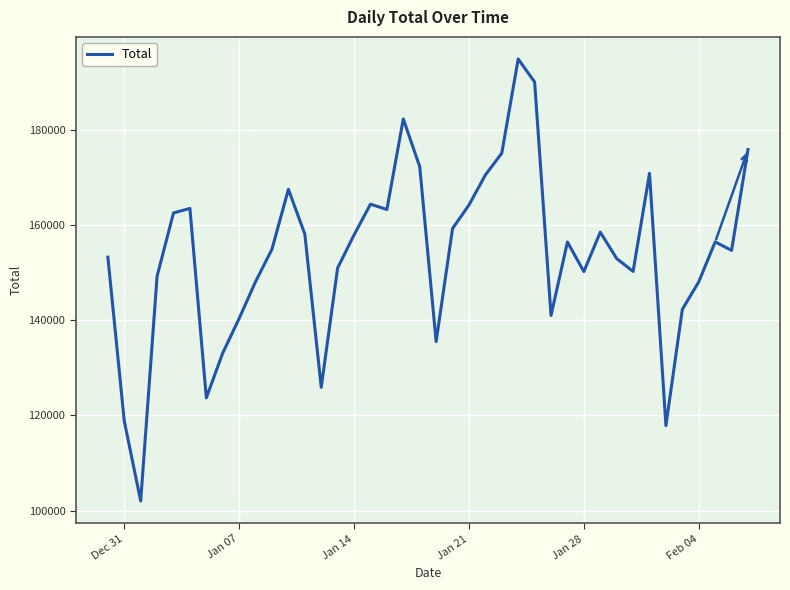

What is the difference between the maximum and minimum values?

92808